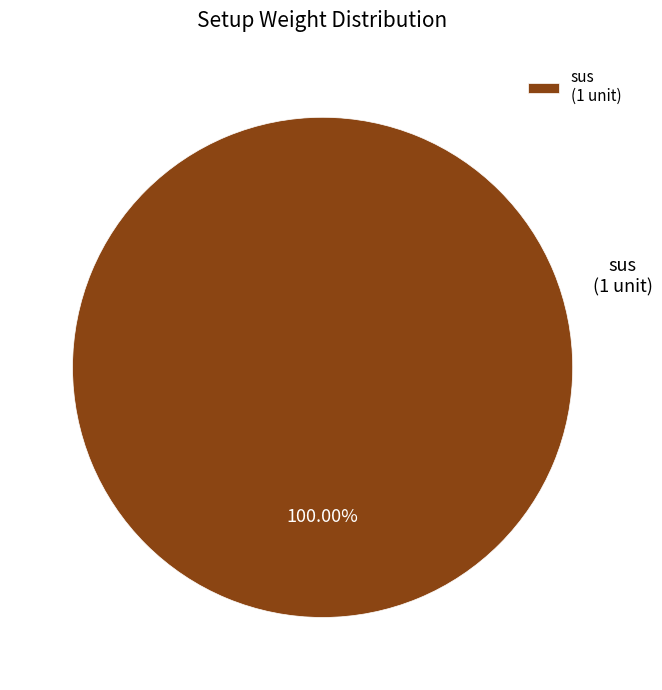

How many segments does this pie chart have?

1